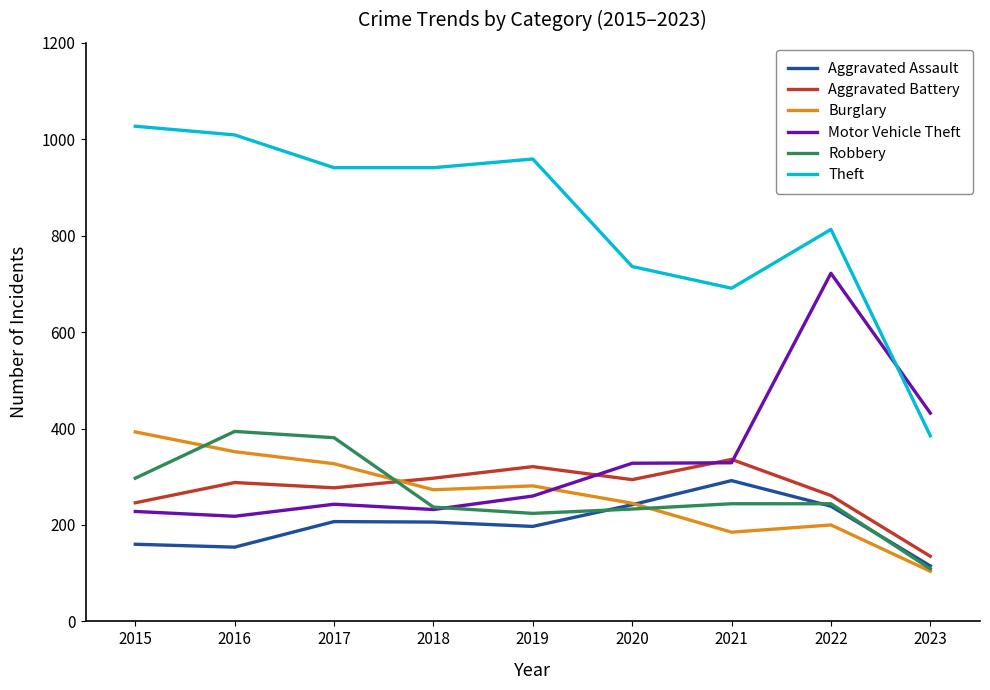

What are all the series names shown in the legend?

Aggravated Assault, Aggravated Battery, Burglary, Motor Vehicle Theft, Robbery, Theft